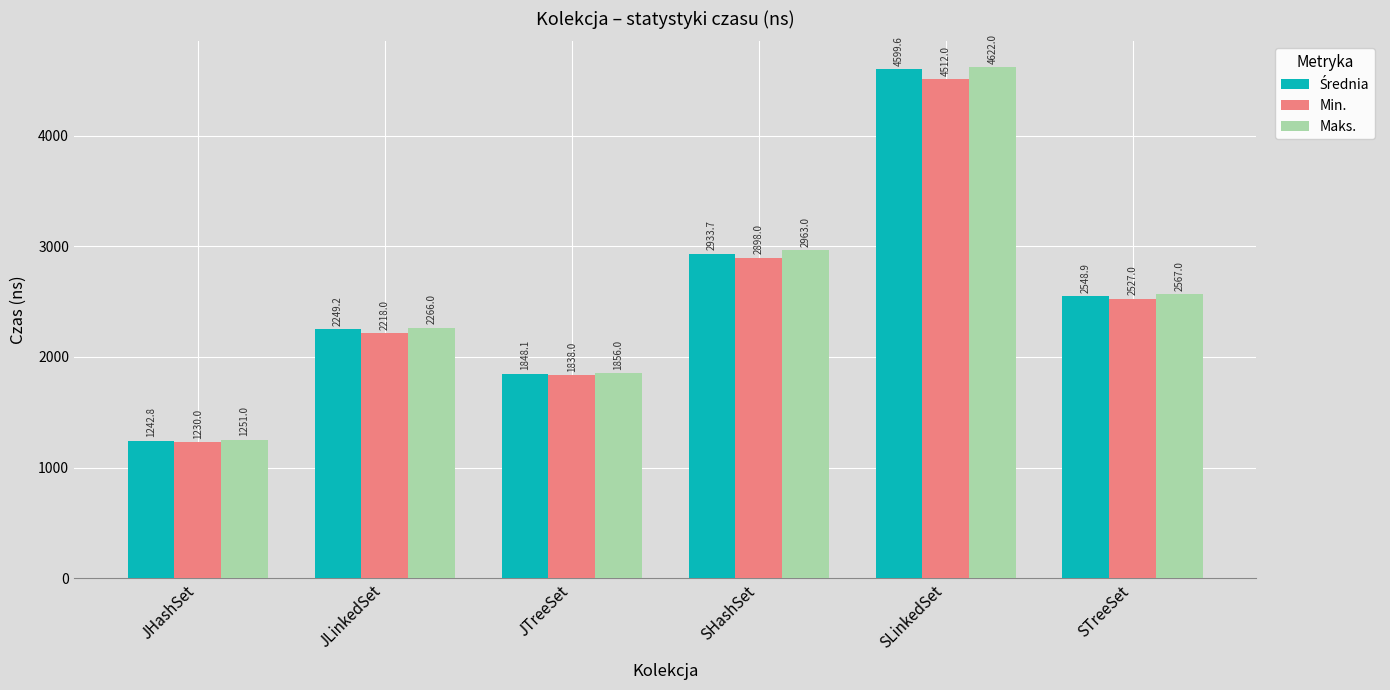

What is the total value across all series at SLinkedSet?

13733.6